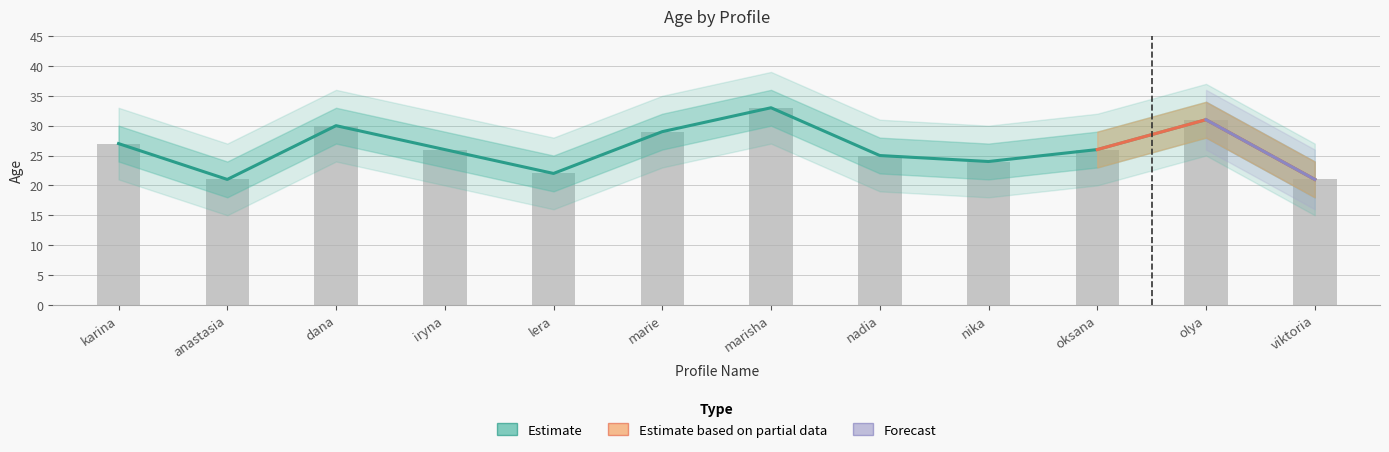

What is the sum of all Age_upper values?

351